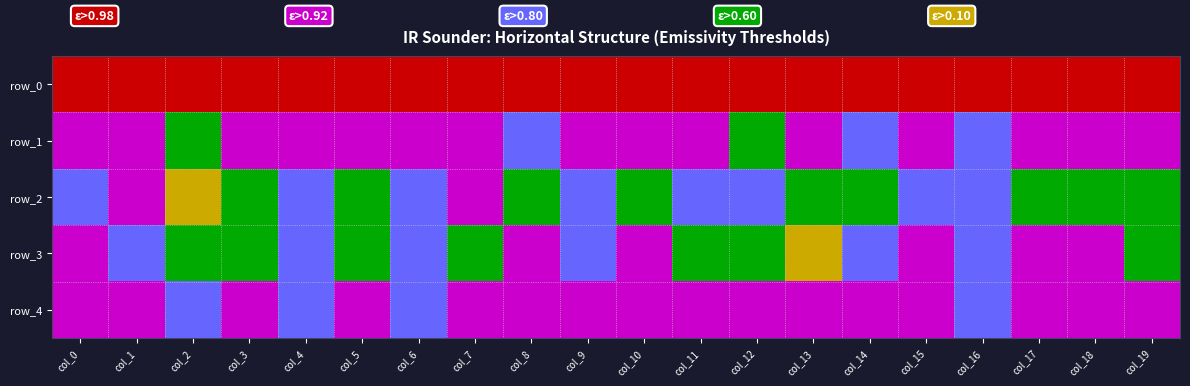

What is the approximate value of row_1 at col_17?

1